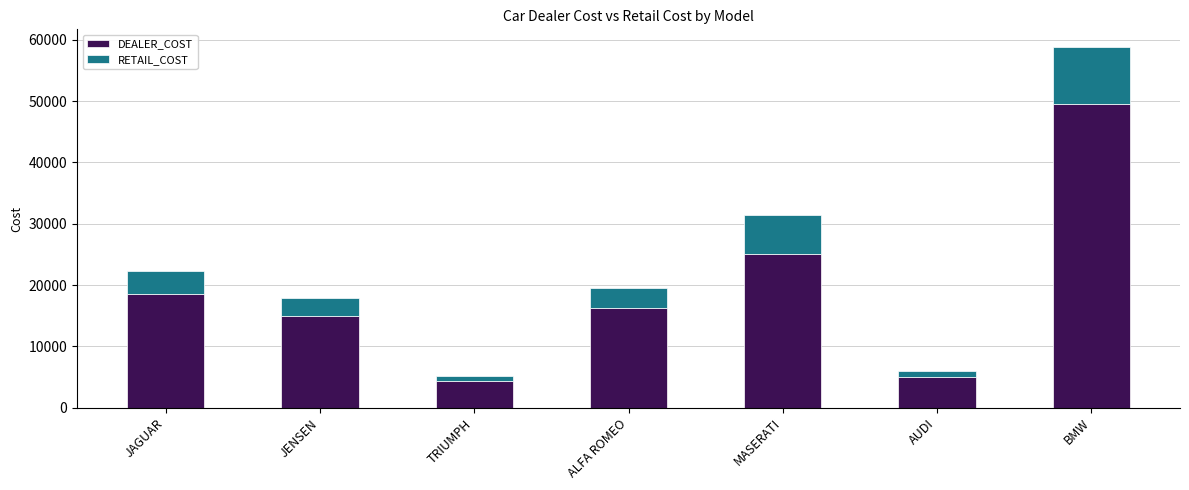

At which category is the sum across all series the highest?

BMW